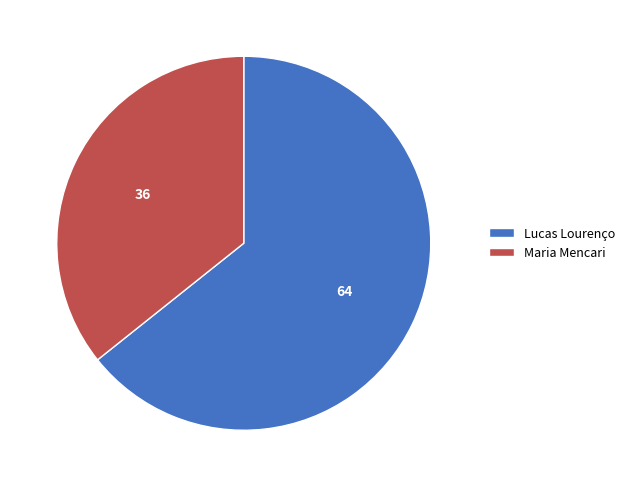

Which category has the biggest portion of the pie?

Lucas Lourenço